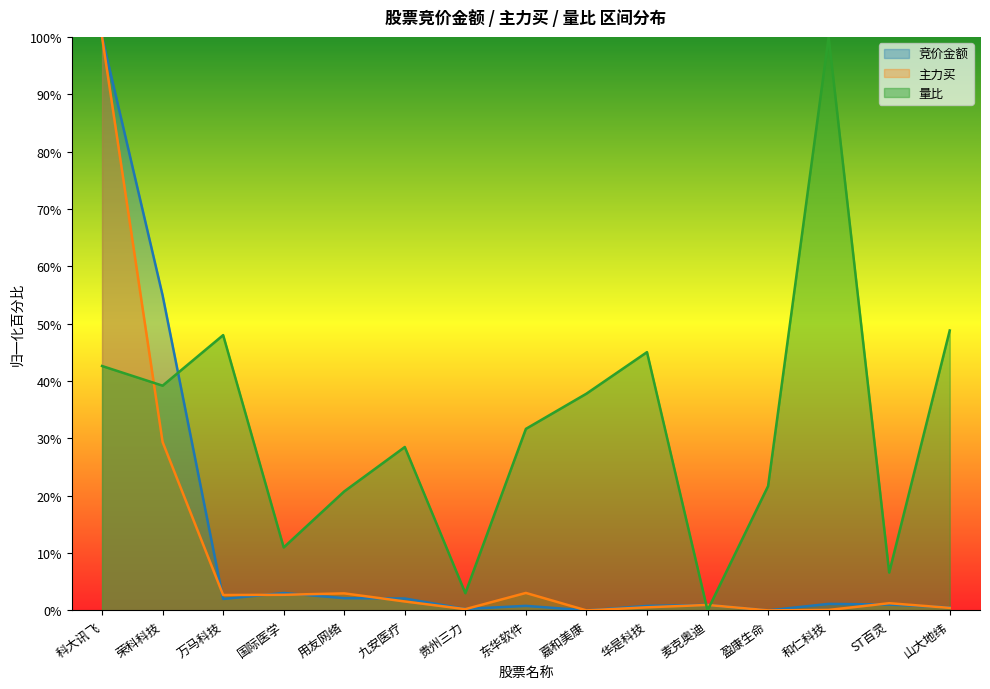

Which series ends up on top after the final intersection of 竞价金额 and 主力买?

竞价金额